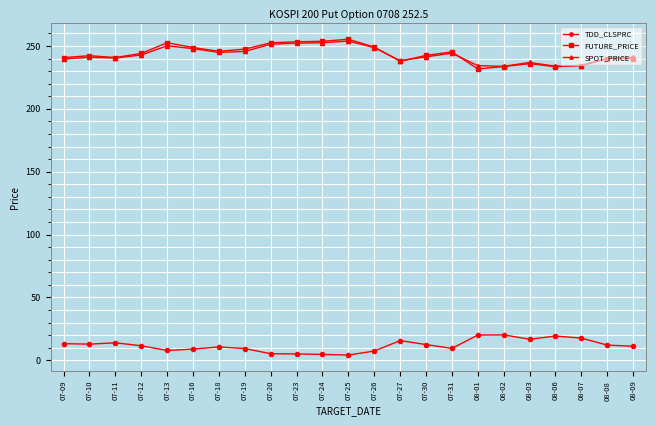

What is the difference between the highest and lowest values at 08-02?

213.7